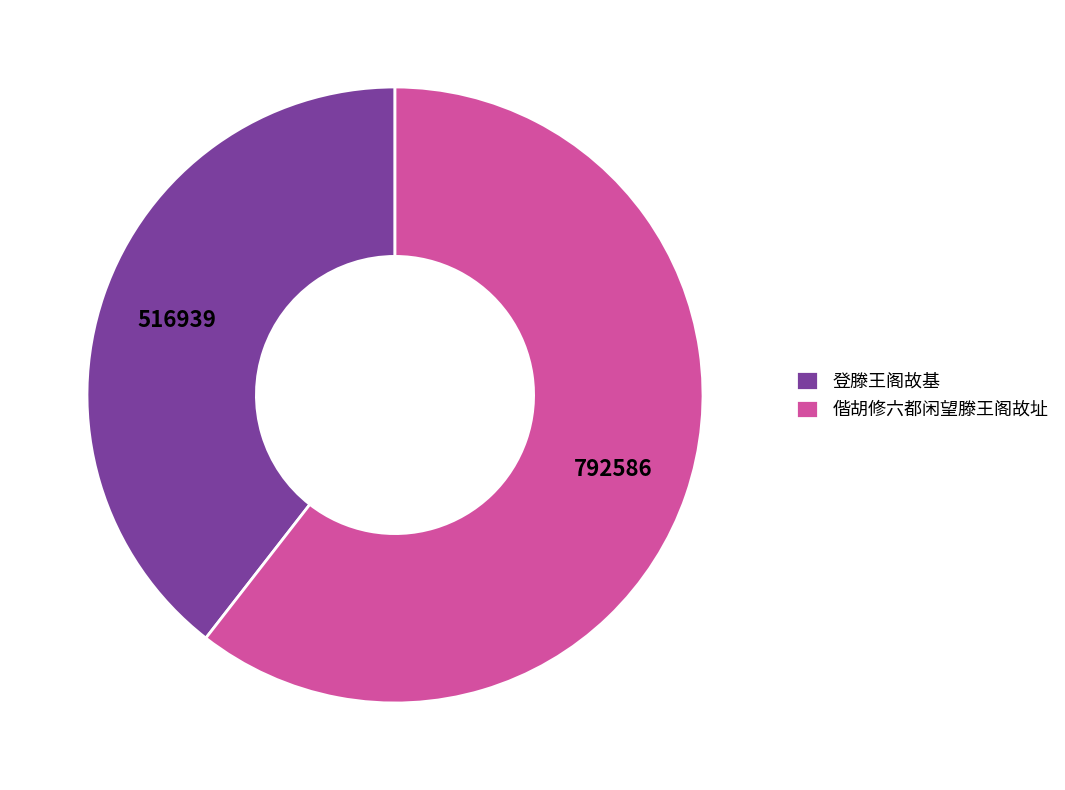

How many segments does this pie chart have?

2